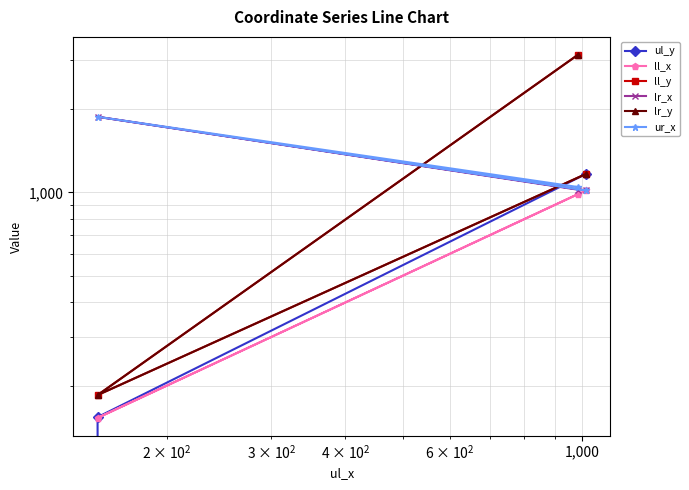

At how many categories does at least one series exceed 1589?

2